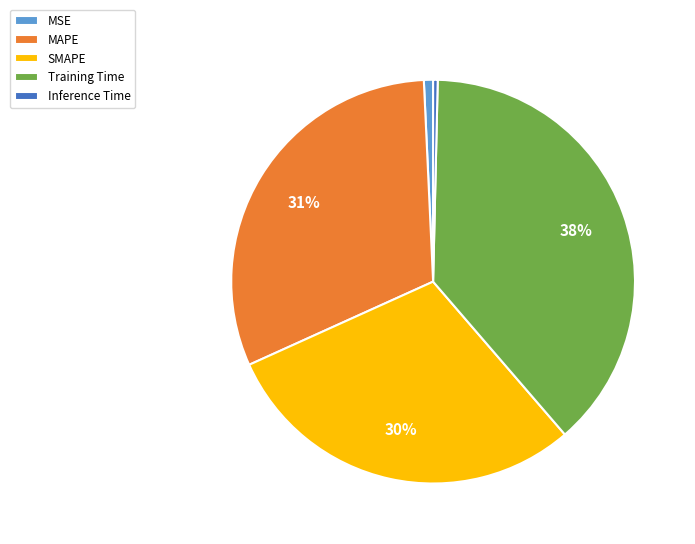

Which has a higher value, Training Time or MSE?

Training Time